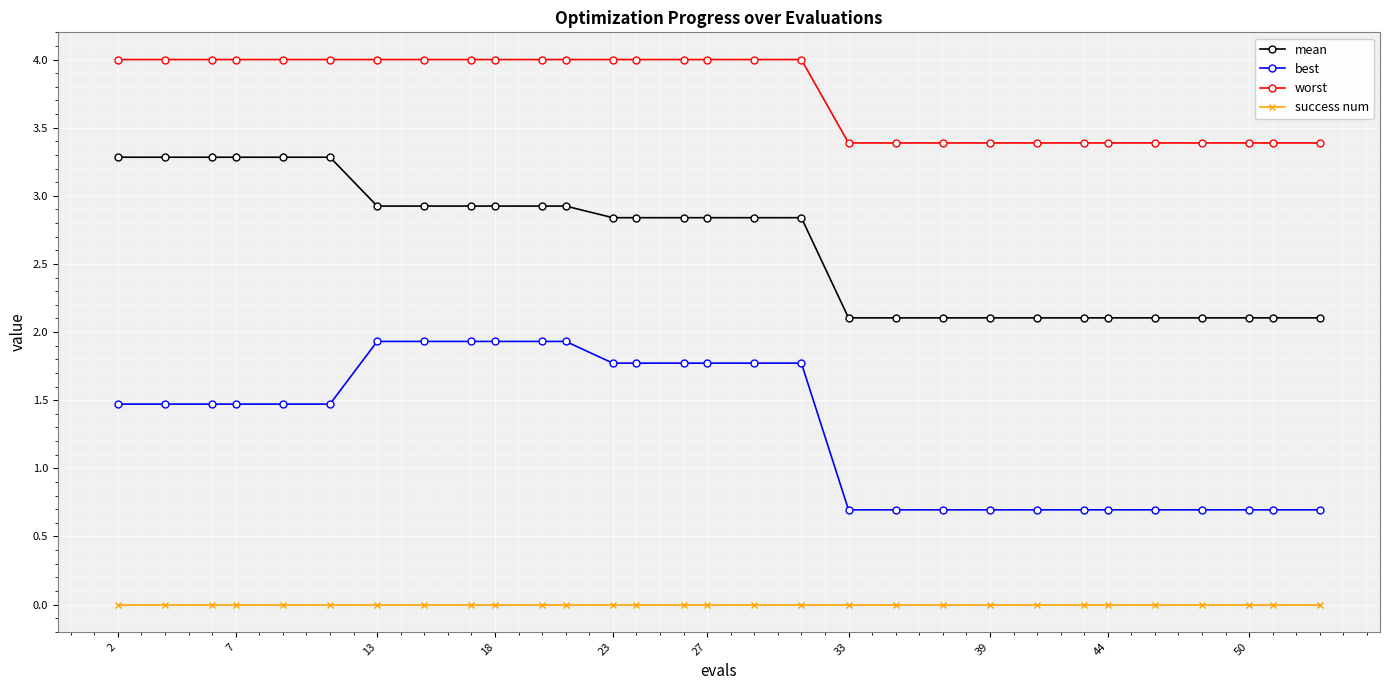

What is the value of the mean point at the 2nd from the left?

3.3